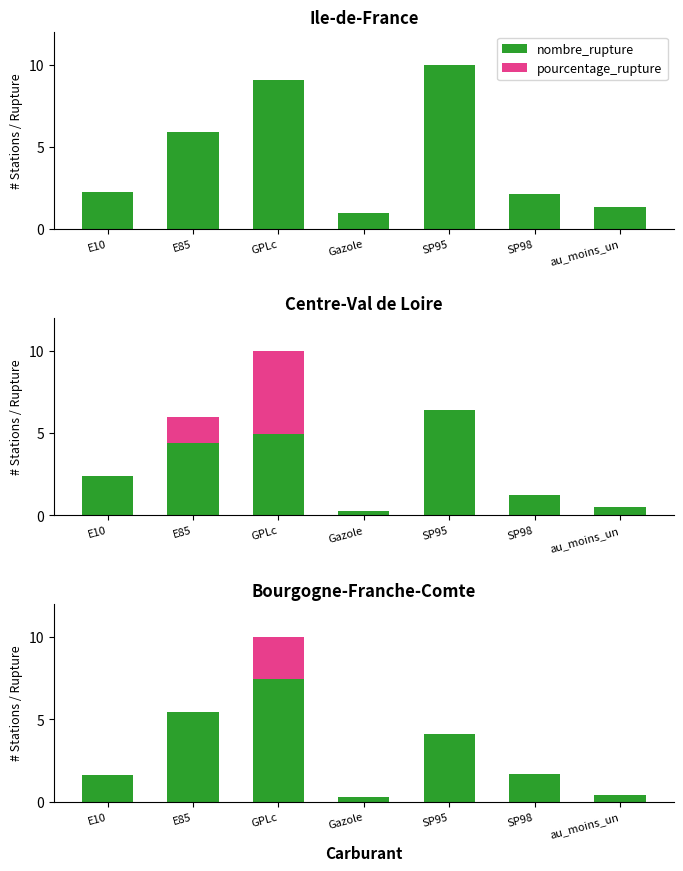

What is the difference between the maximum and minimum values in the nombre_rupture series?

7.2